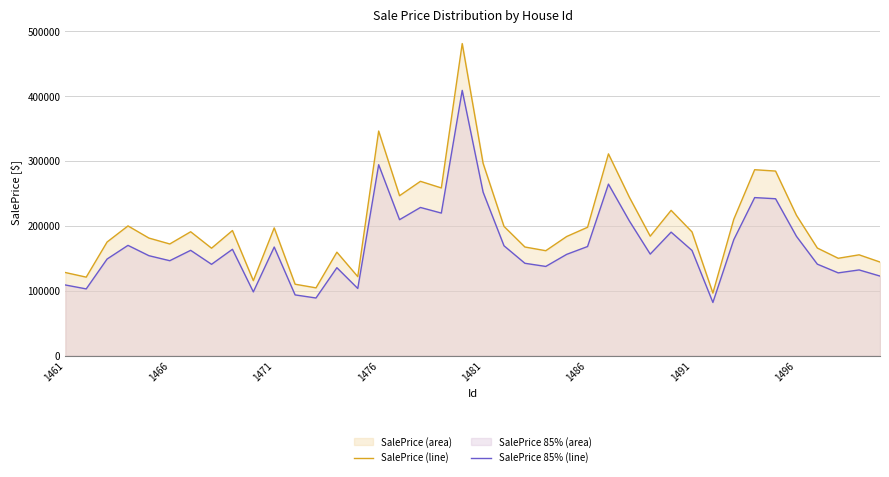

The SalePrice 85% (line) series shows 214483.9 at 1471. True or false?

False